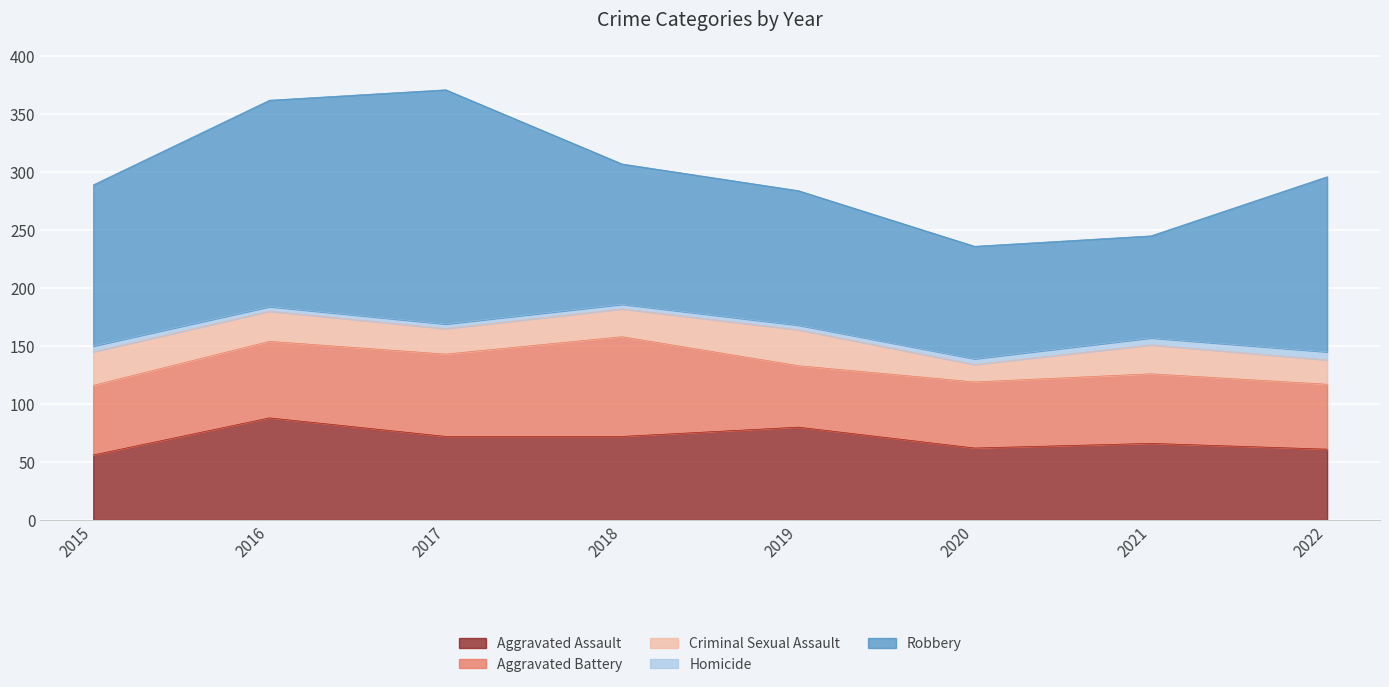

What is the value of the Homicide point at the 3rd from the left?

4